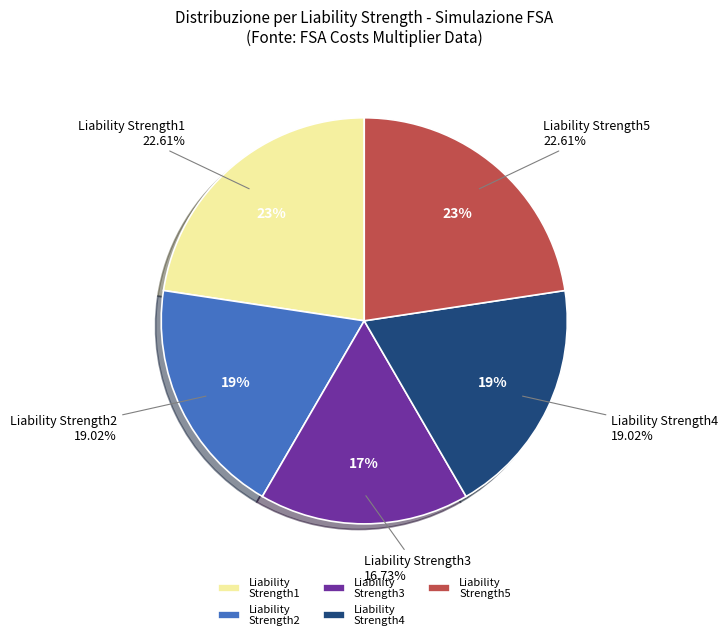

To the nearest percent, what percentage of the pie is Liability Strength4?

19%